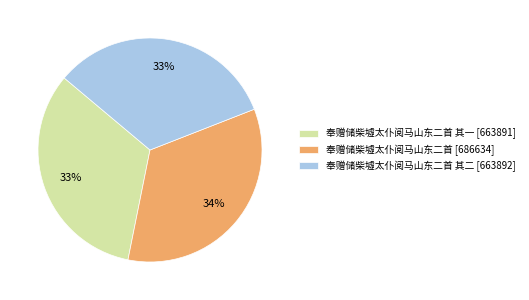

Is the sum of 奉赠储柴墟太仆阅马山东二首 [686634] and 奉赠储柴墟太仆阅马山东二首 其二 [663892] greater than half?

Yes